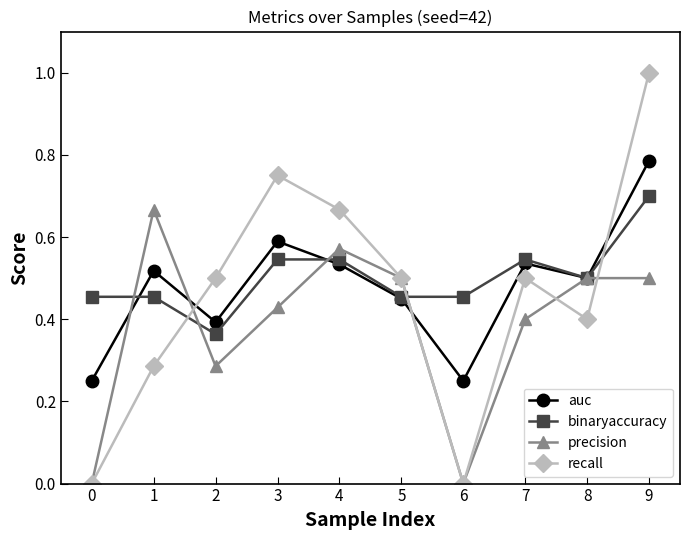

What is the total value across all series at 1?

1.9